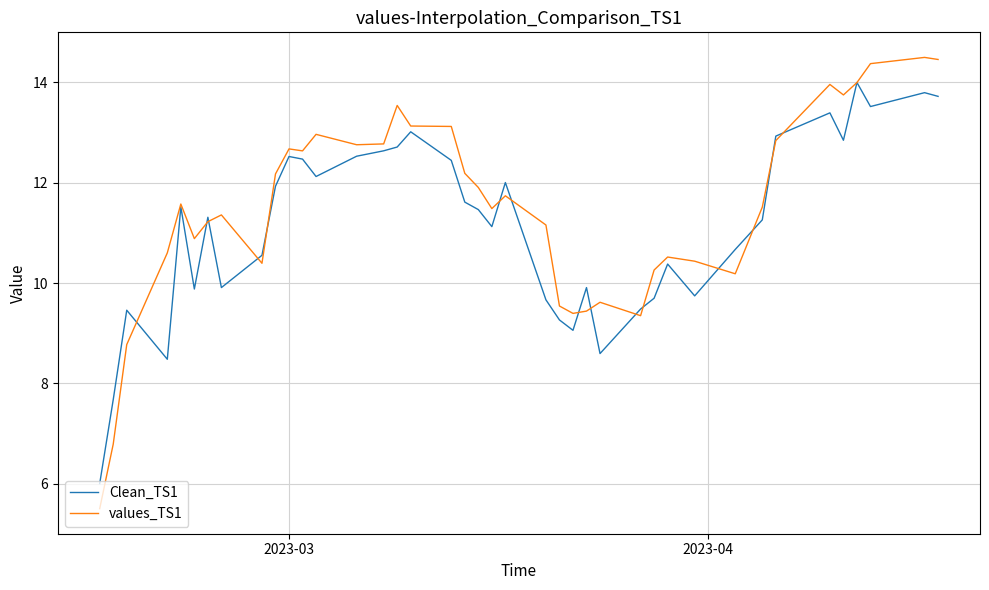

What is the lowest value of the values_TS1 series?

5.5